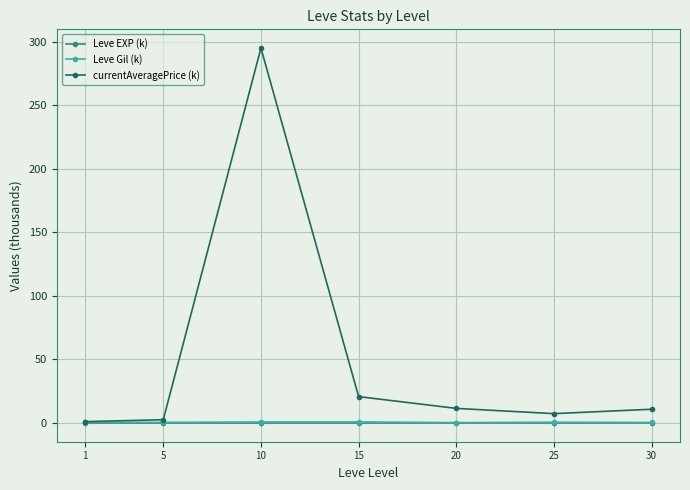

Is the value of currentAveragePrice (k) at 15 greater than the value of Leve Gil (k) at 1?

Yes